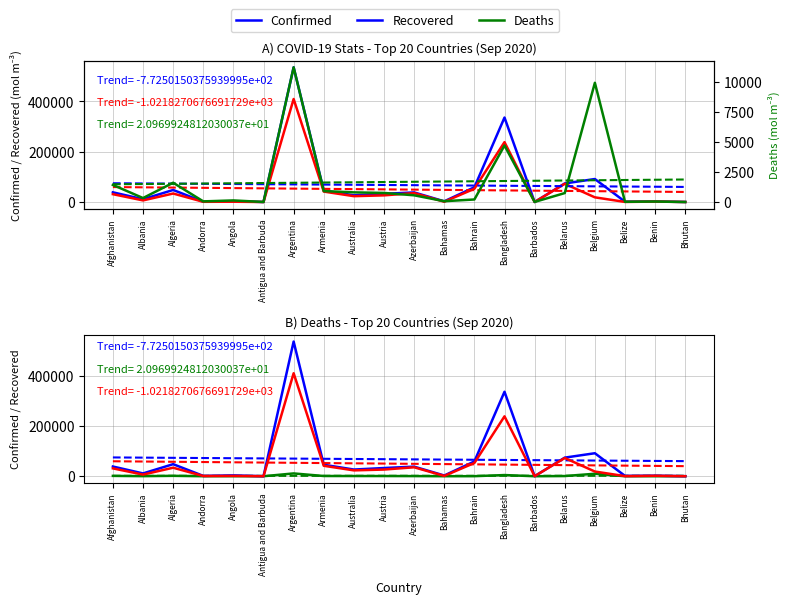

Rank the series at Albania from highest to lowest value.

Confirmed, Recovered, Deaths